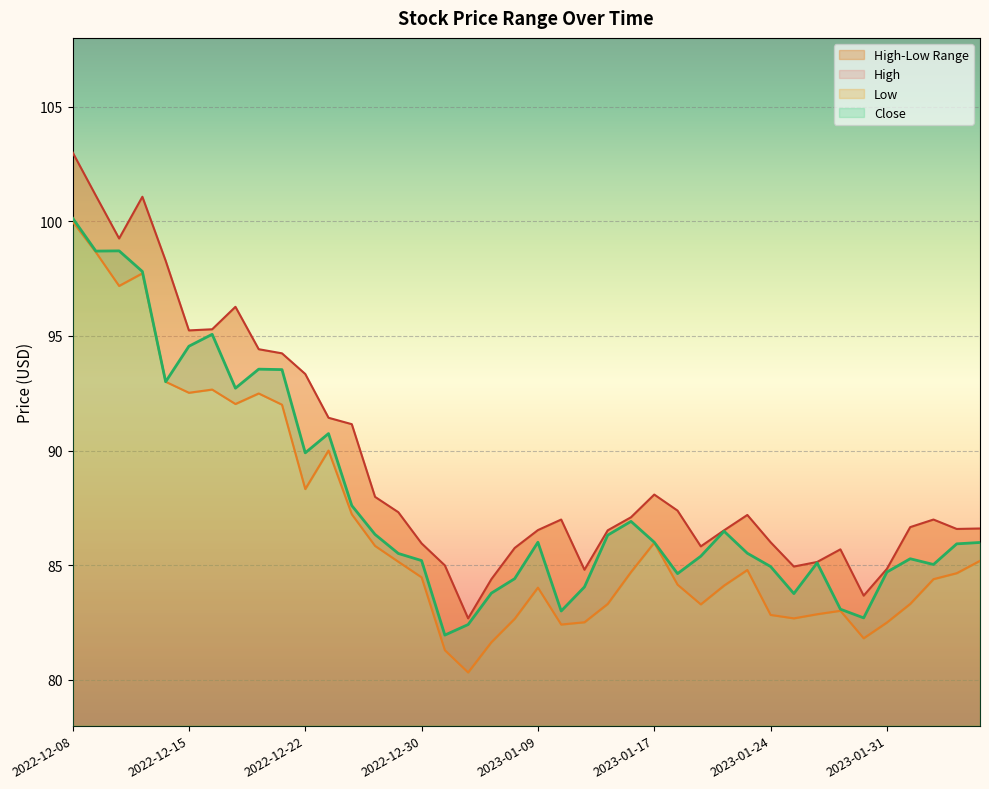

Is the value of Close at 2023-02-02 greater than the value of Low at 2023-02-01?

Yes